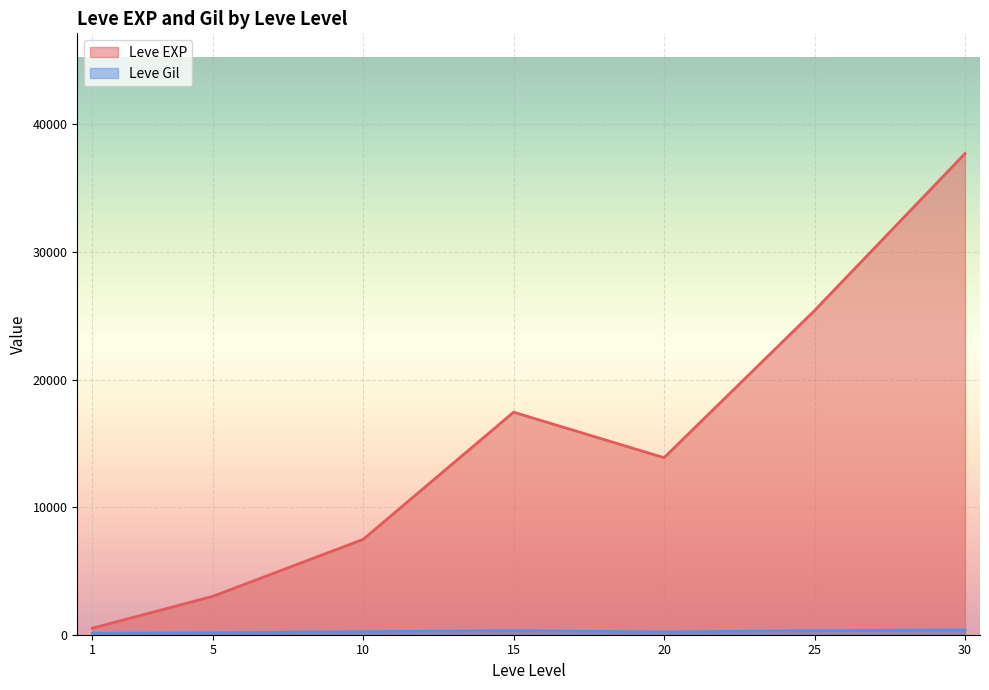

What value does the Leve Gil series have at 30?

463